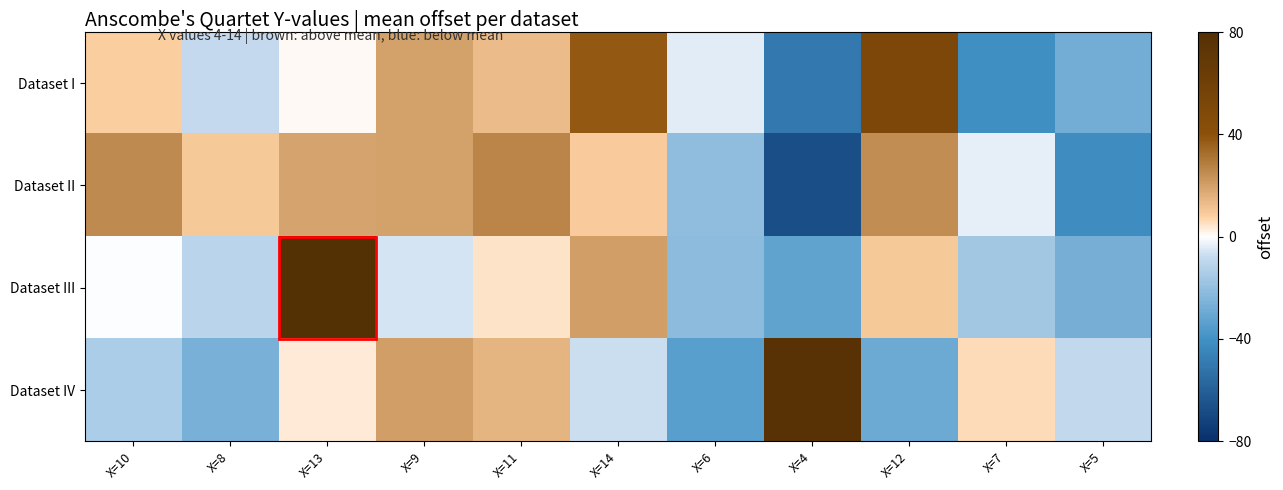

How many distinct data groups are displayed?

4